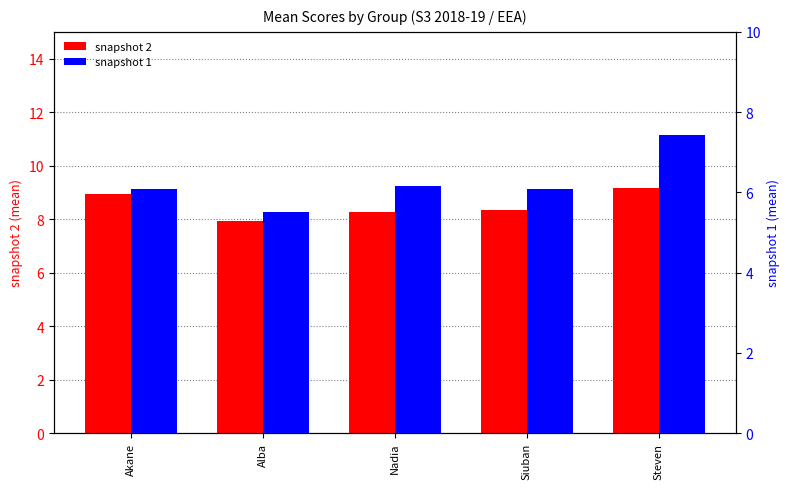

What position from the right is Nadia?

3